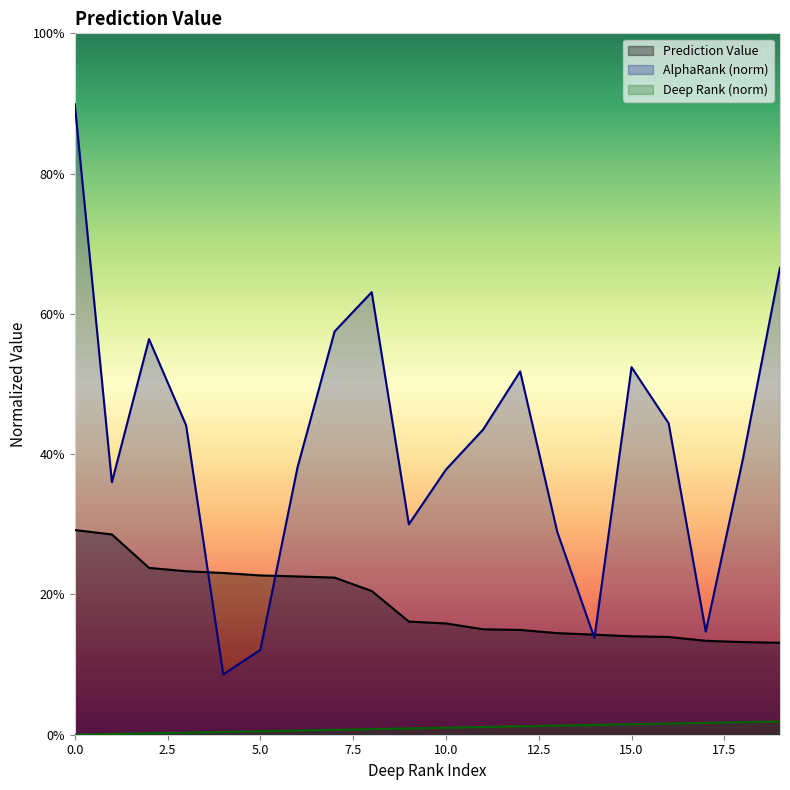

True or false: Prediction Value has a value of 0.1 at 13.

True